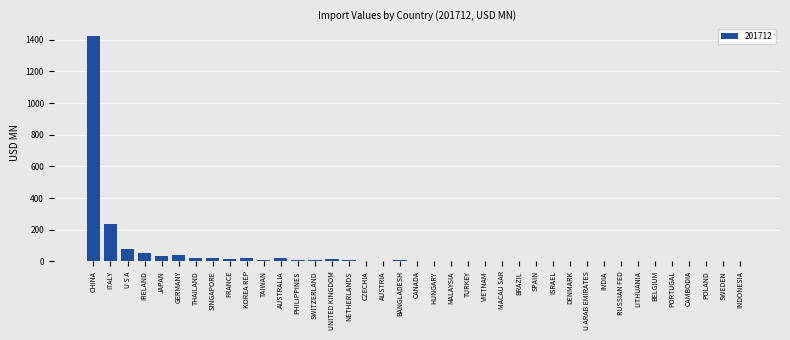

At which category does the chart reach its peak across all series?

CHINA